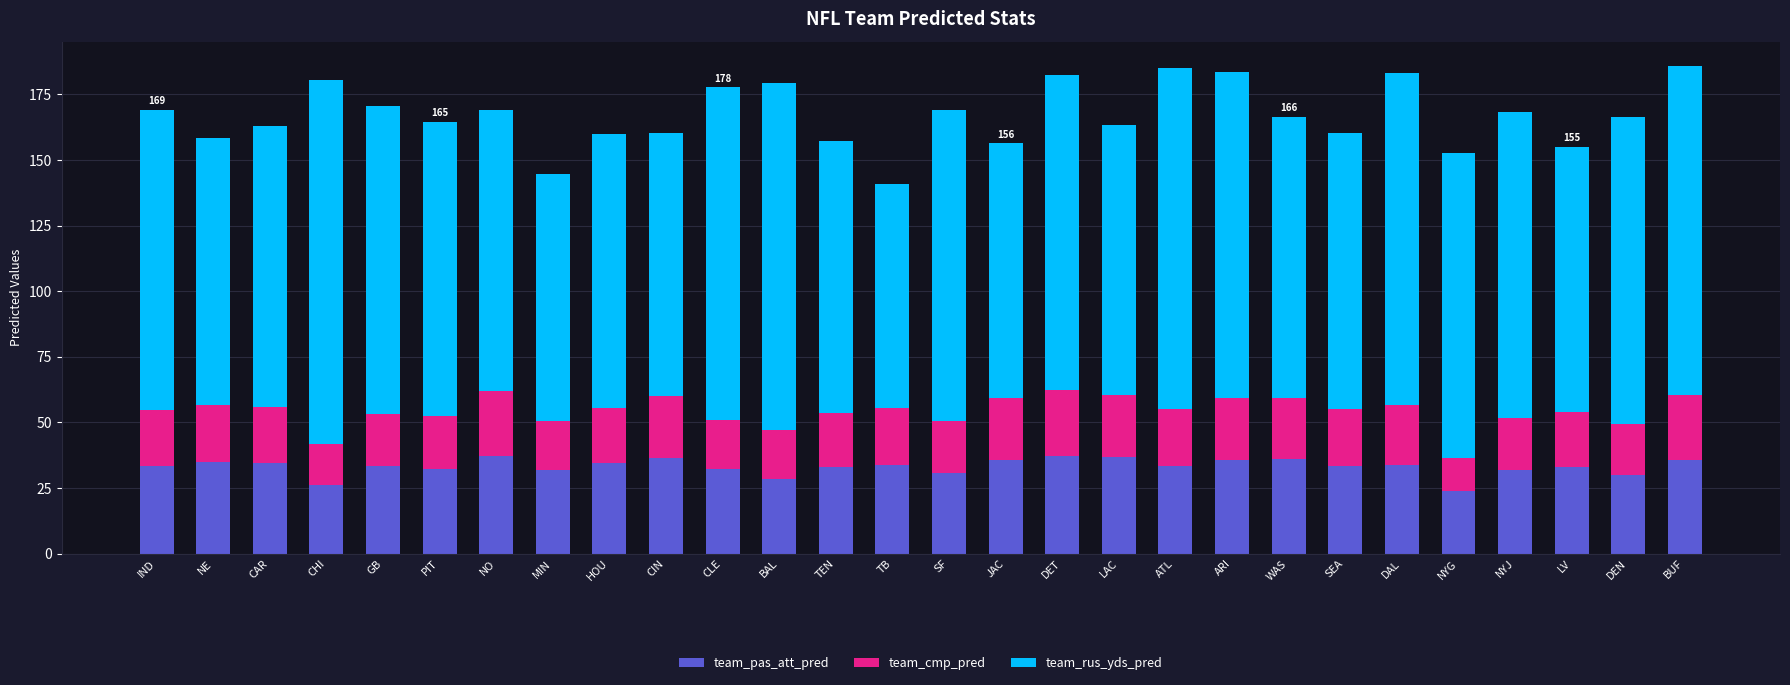

What is the difference between the maximum and minimum values in the team_pas_att_pred series?

13.5